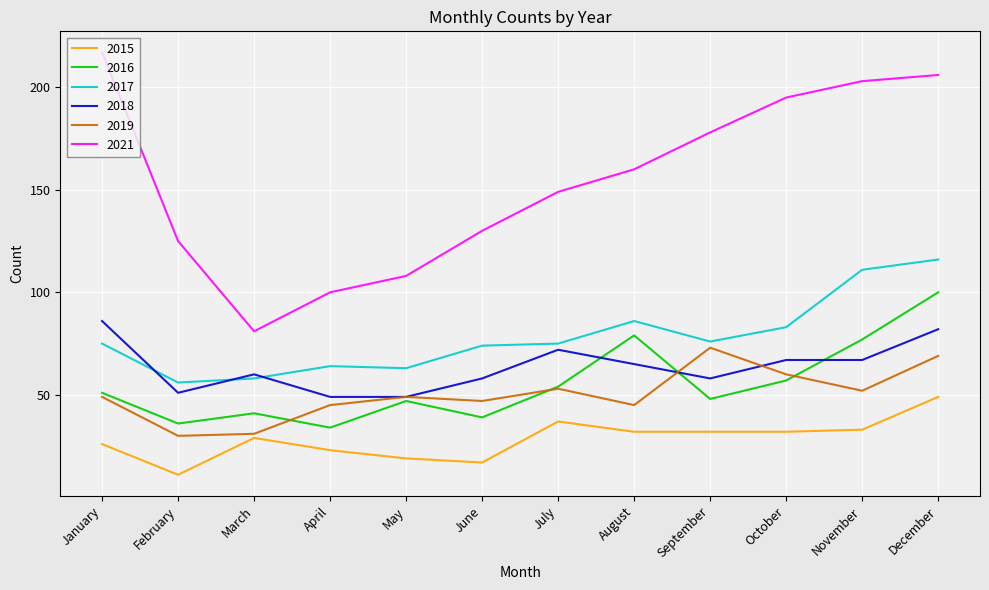

The 2019 series shows 30 at February. True or false?

True